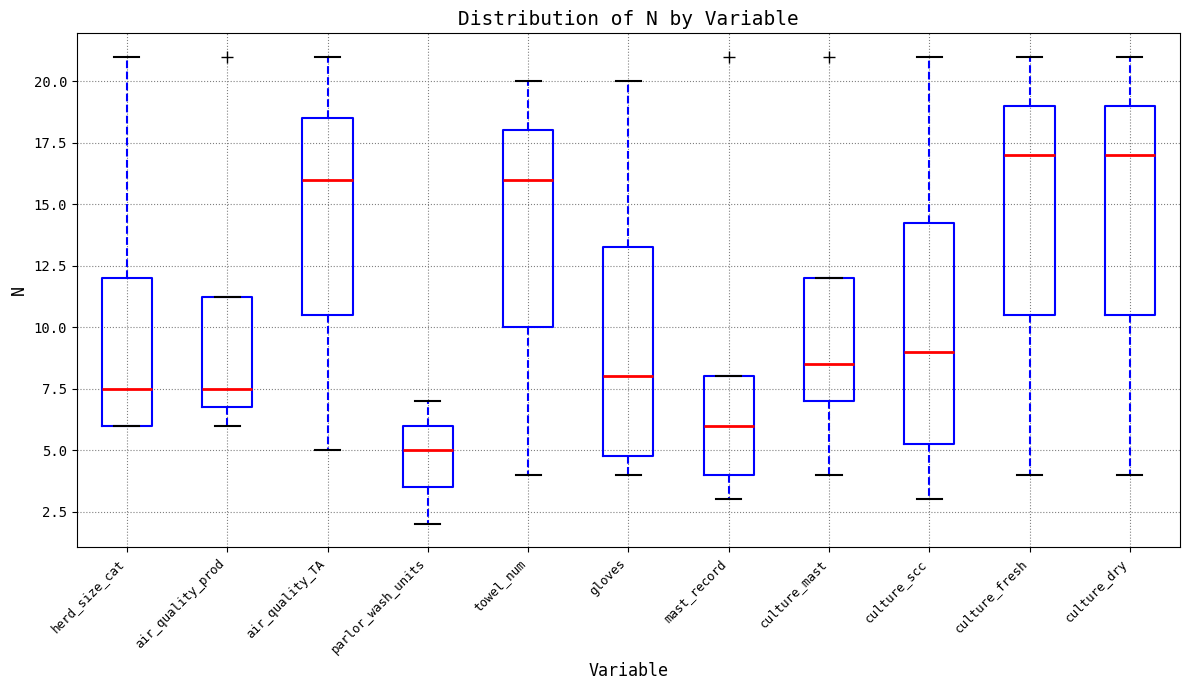

Which box is the tallest, from its lower edge to its upper edge?

culture_scc